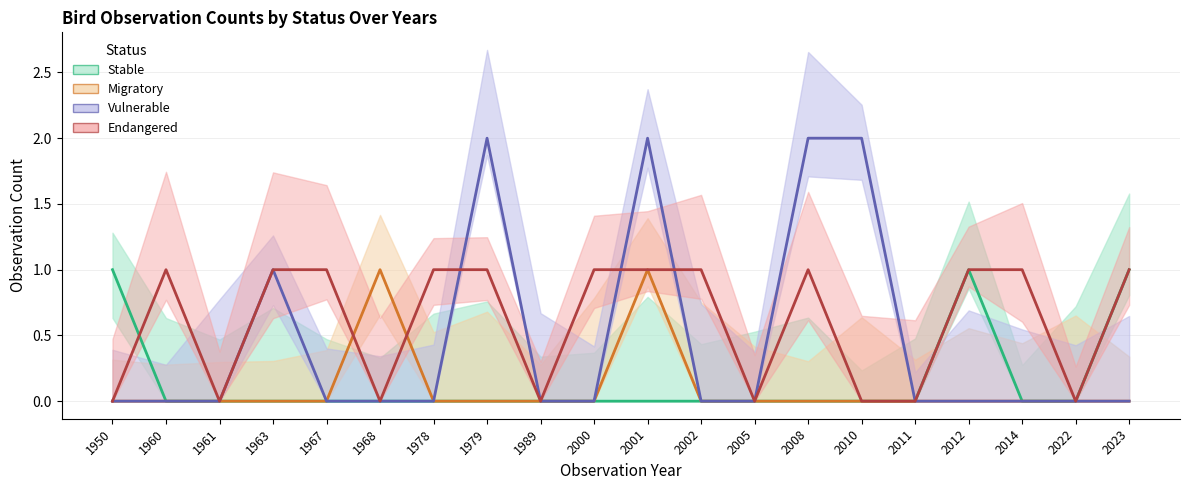

How many Migratory values are between 0 and 1?

20